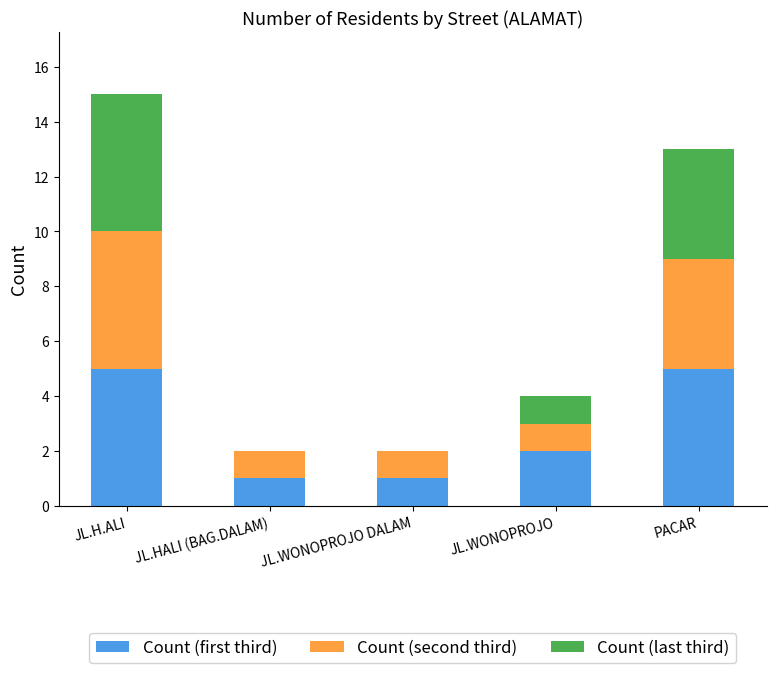

Count the number of data series in this chart.

3